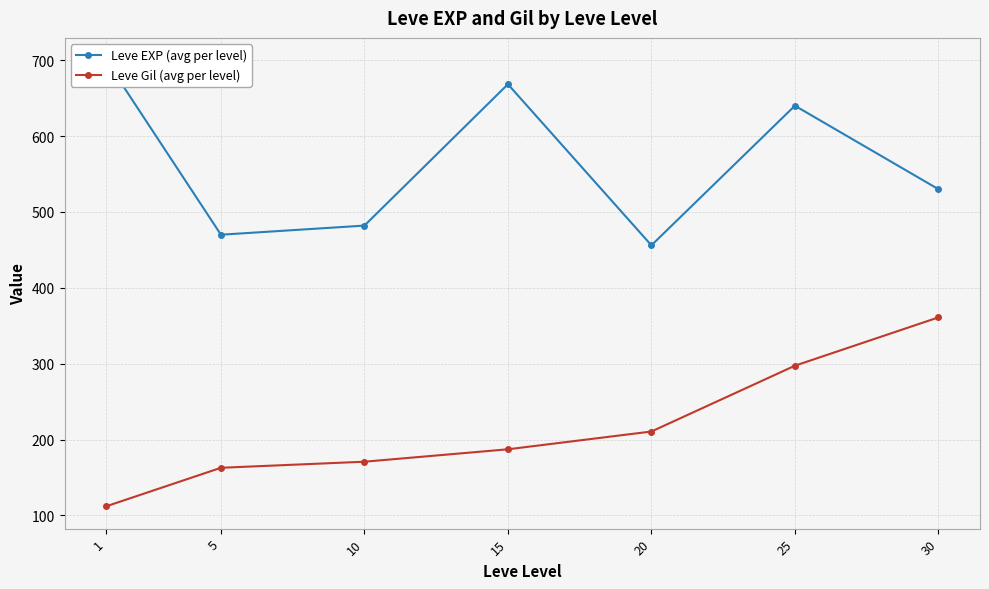

Does the chart have visible grid lines?

Yes